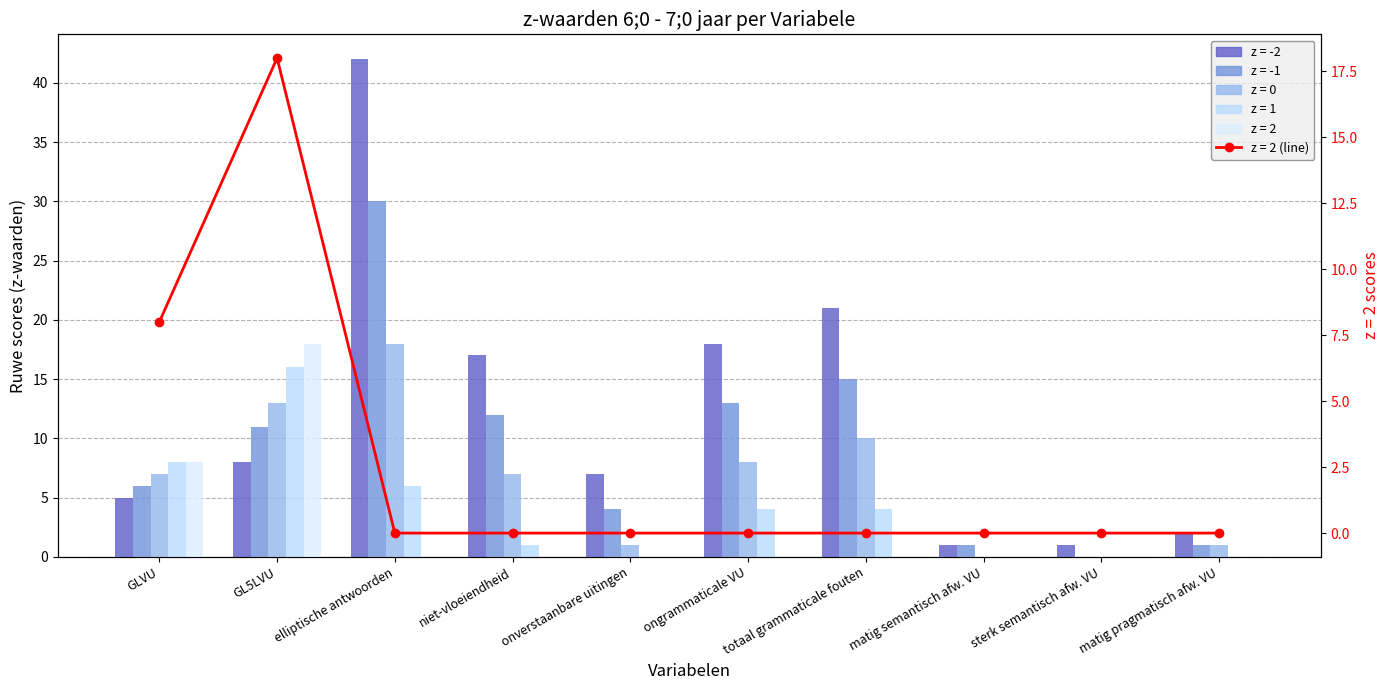

Which label corresponds to the smallest value in the chart?

sterk semantisch afw. VU